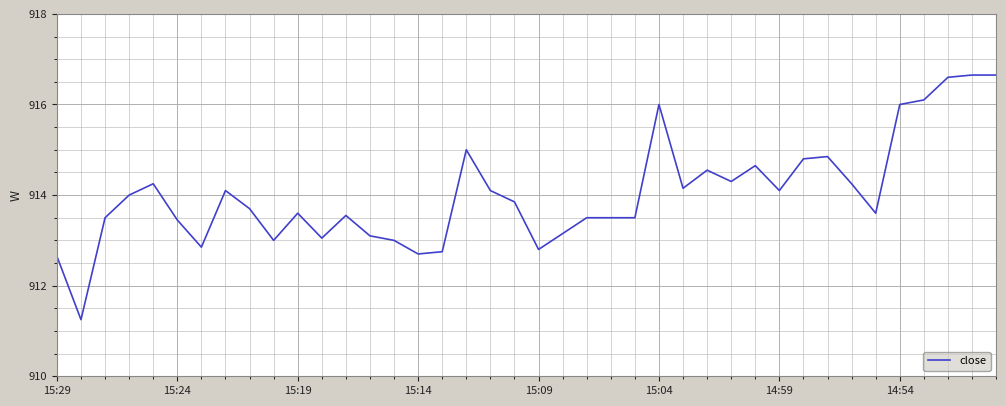

What is the difference between the maximum and minimum values?

5.4